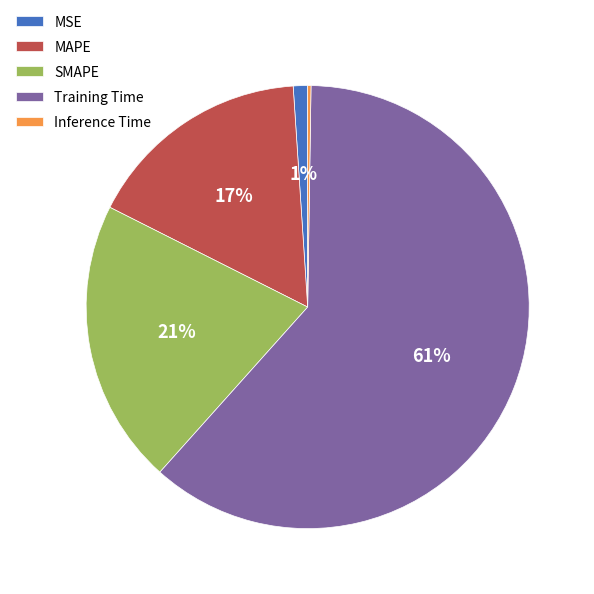

Combined, do MAPE and Training Time account for over 50%?

Yes